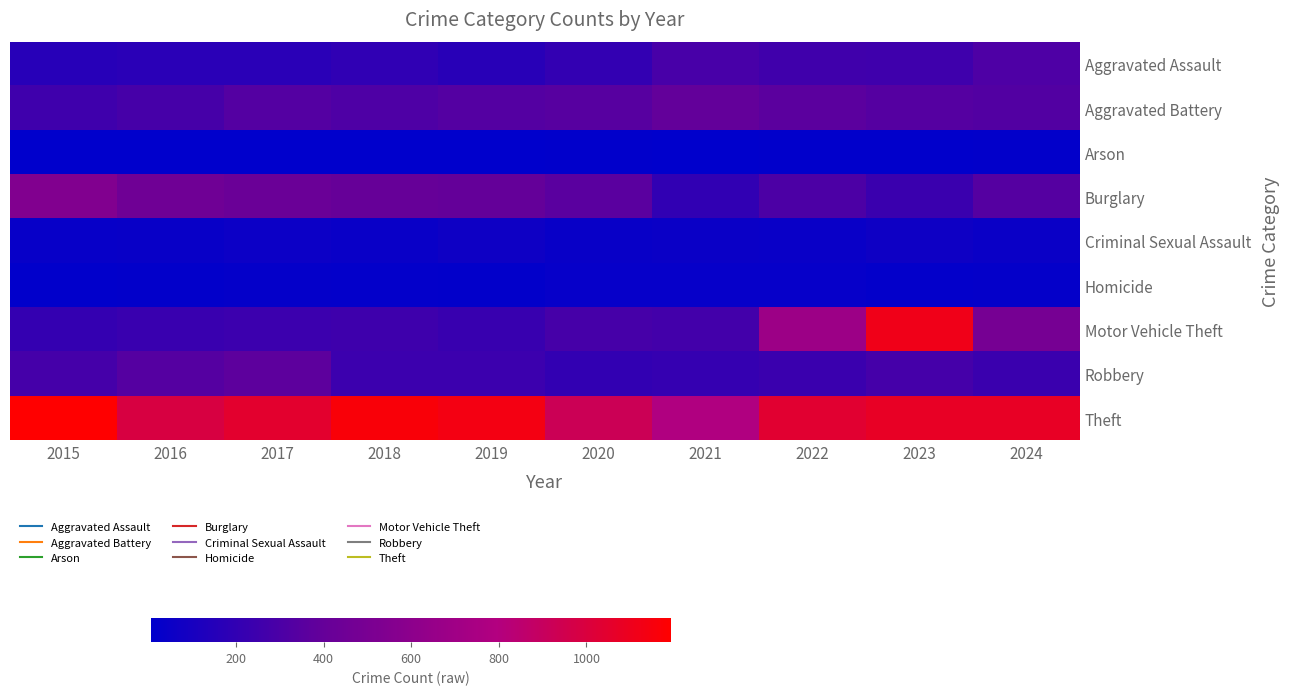

What is the difference between the highest and lowest values at 2018?

1155